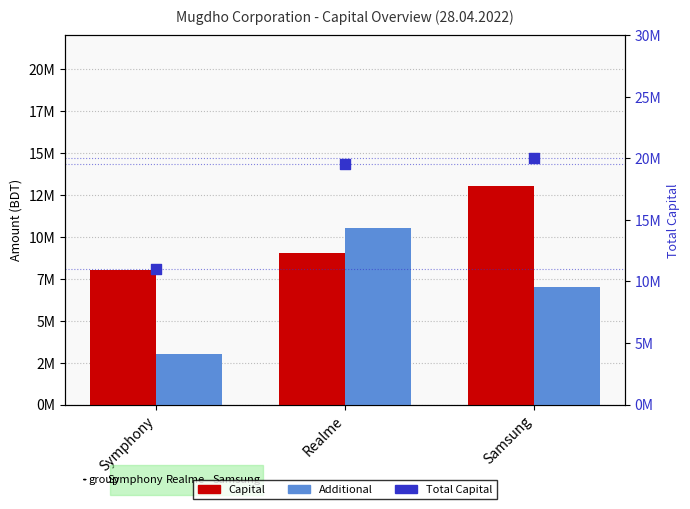

Which series reaches the maximum Y coordinate?

Total Capital